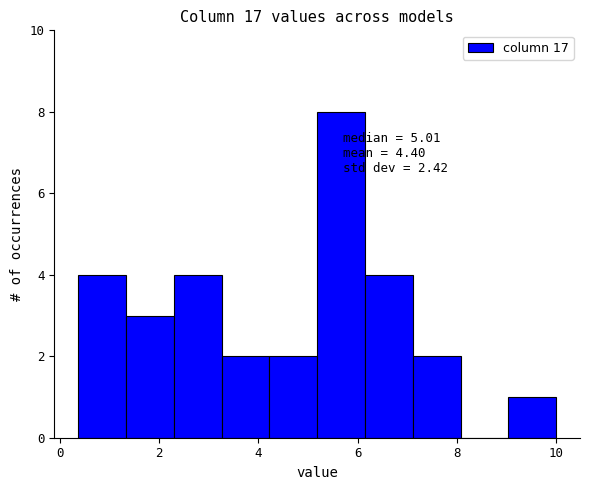

Over which range of the x-axis is the bar tallest?

5.2 to 6.2